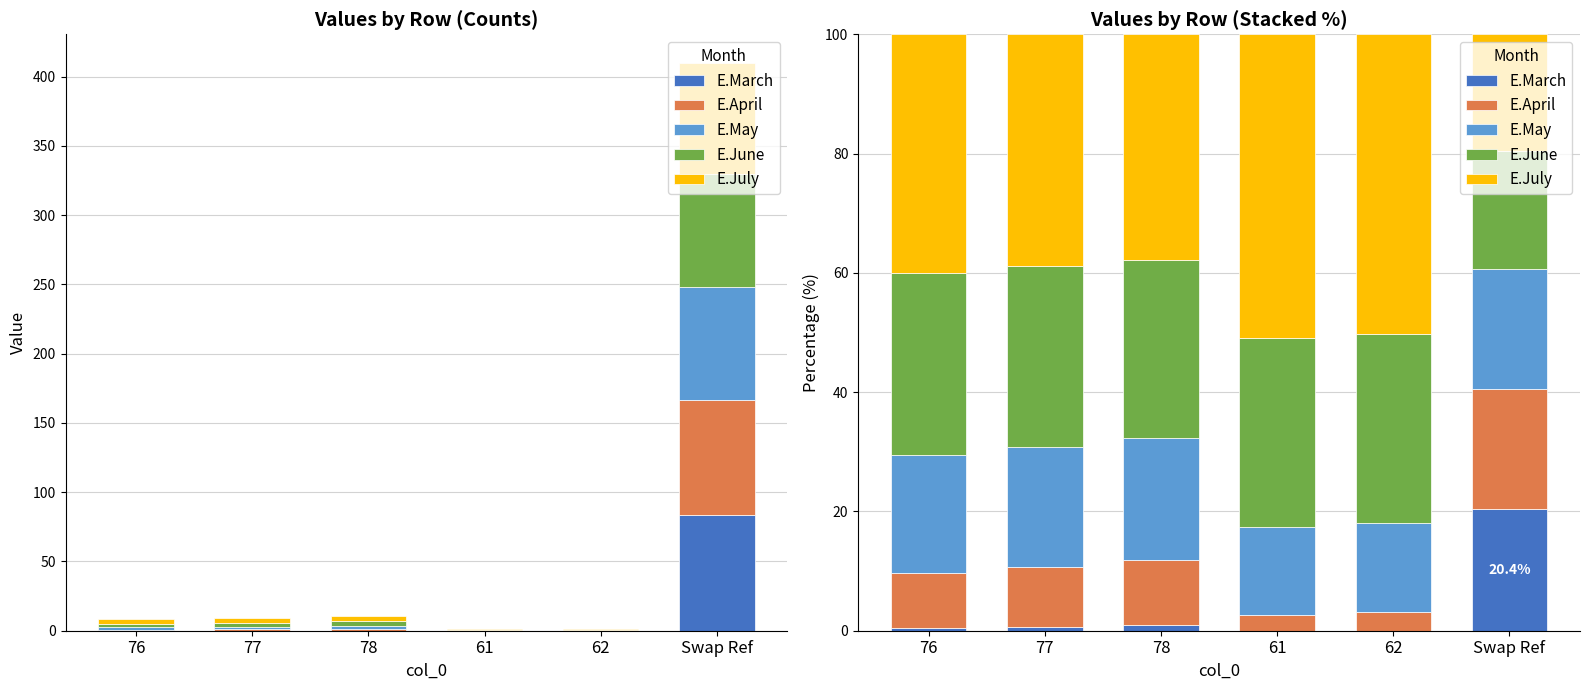

The E.April series shows 32.3 at Swap Ref. True or false?

False